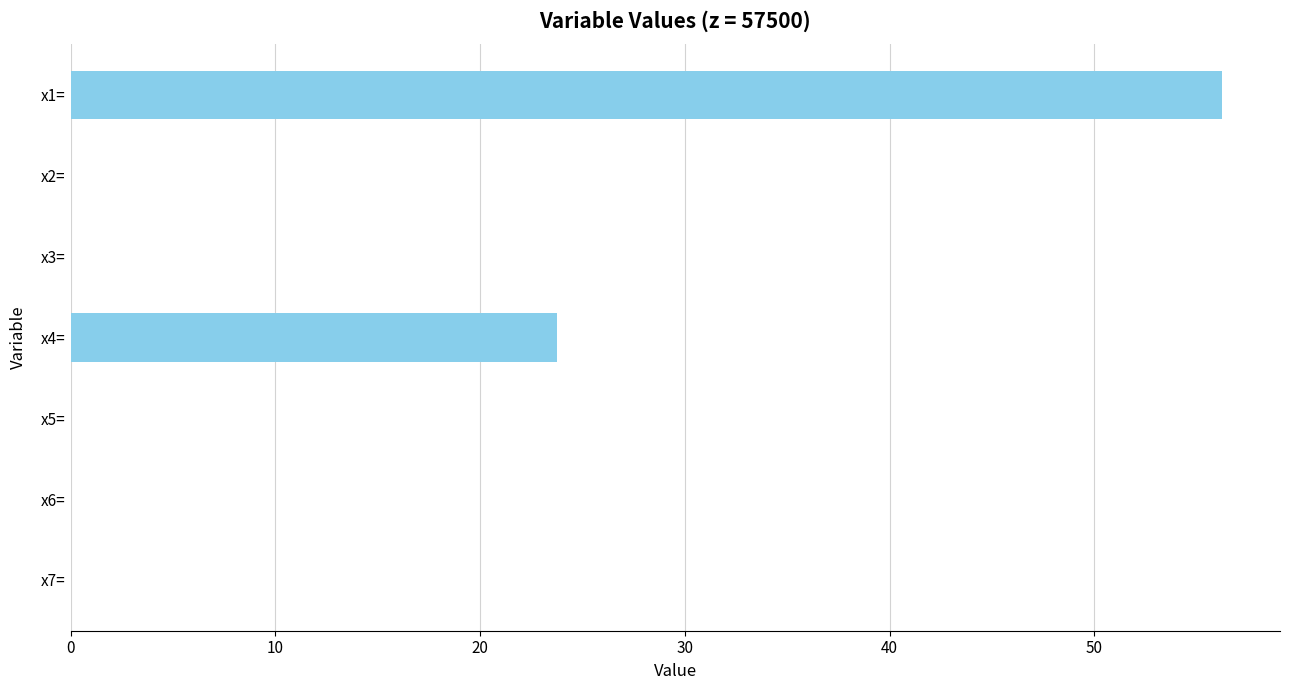

At which label is the value closest to 28?

x4=